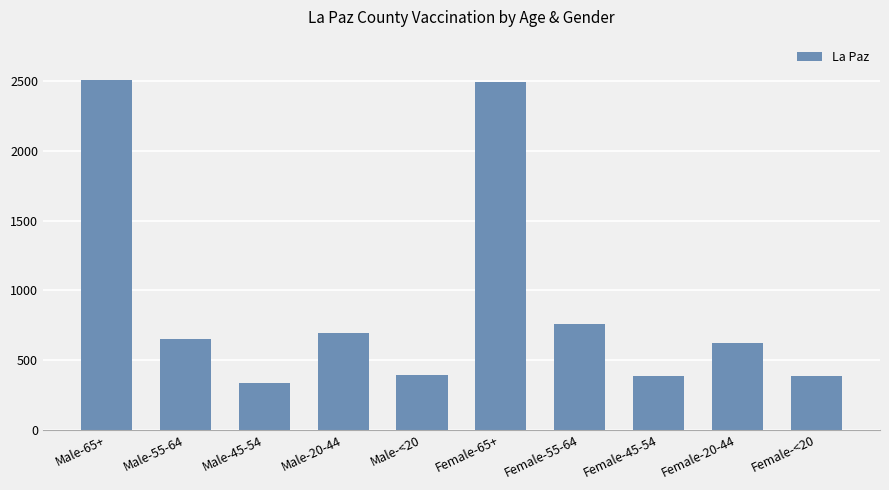

Read the value at Female-55-64, to the nearest 100.

800